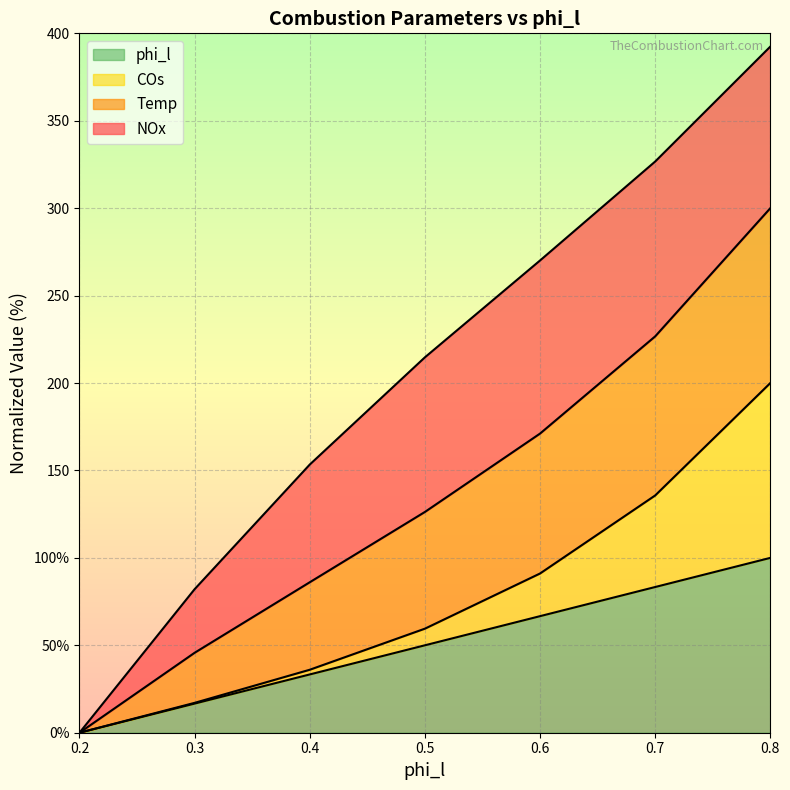

Does the chart display data point markers on the line(s)?

No